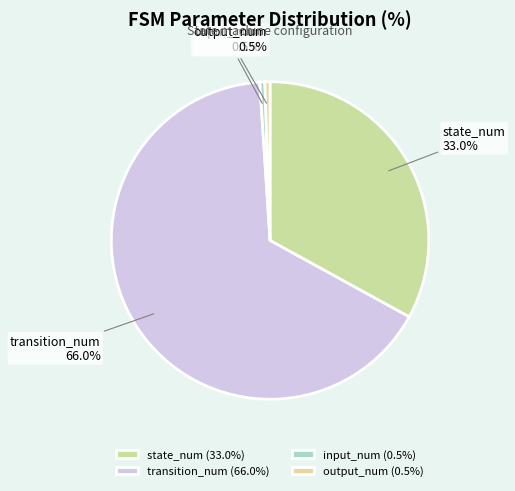

Between state_num and transition_num, which is larger?

transition_num